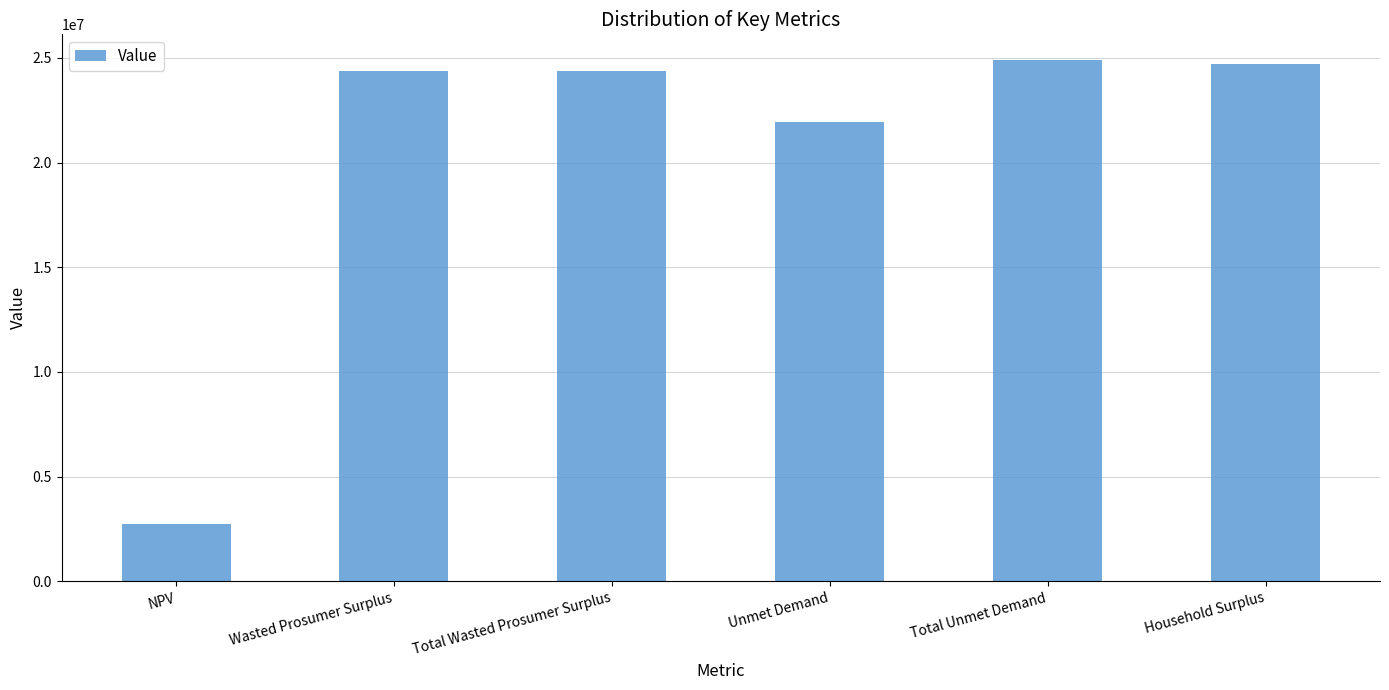

Where does the data first go above 24377424?

Wasted Prosumer Surplus